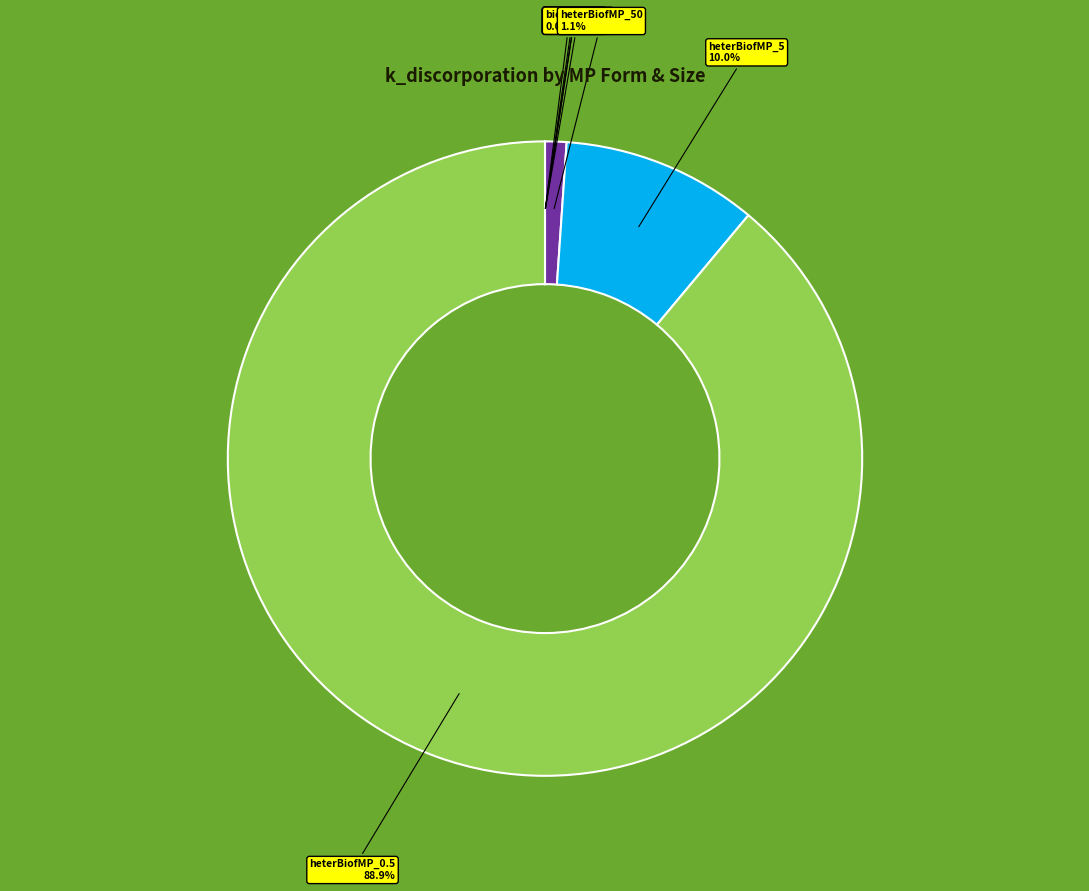

To the nearest percent, what percentage of the pie is heterBiofMP_0.5?

89%